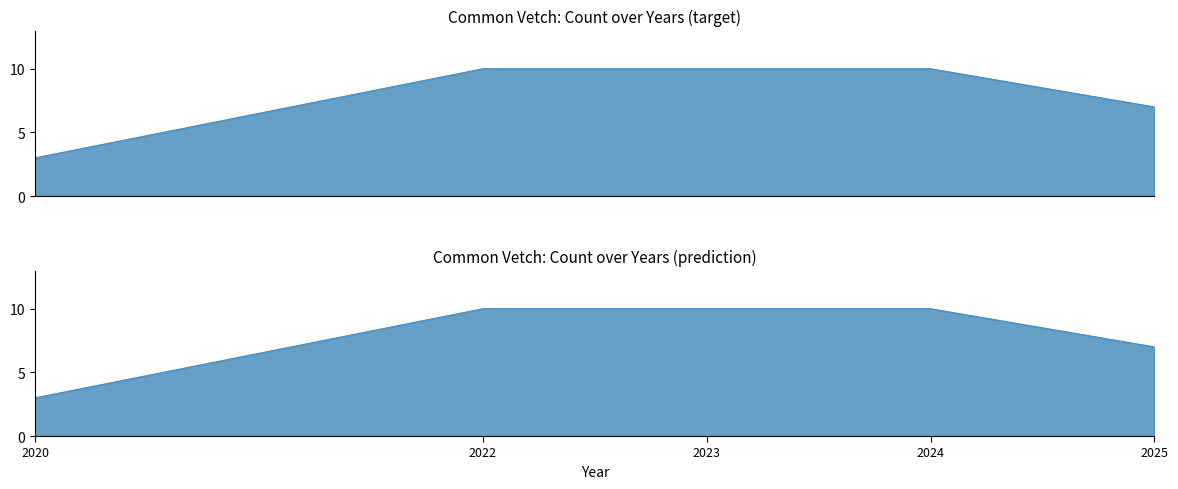

How many distinct data groups are displayed?

1